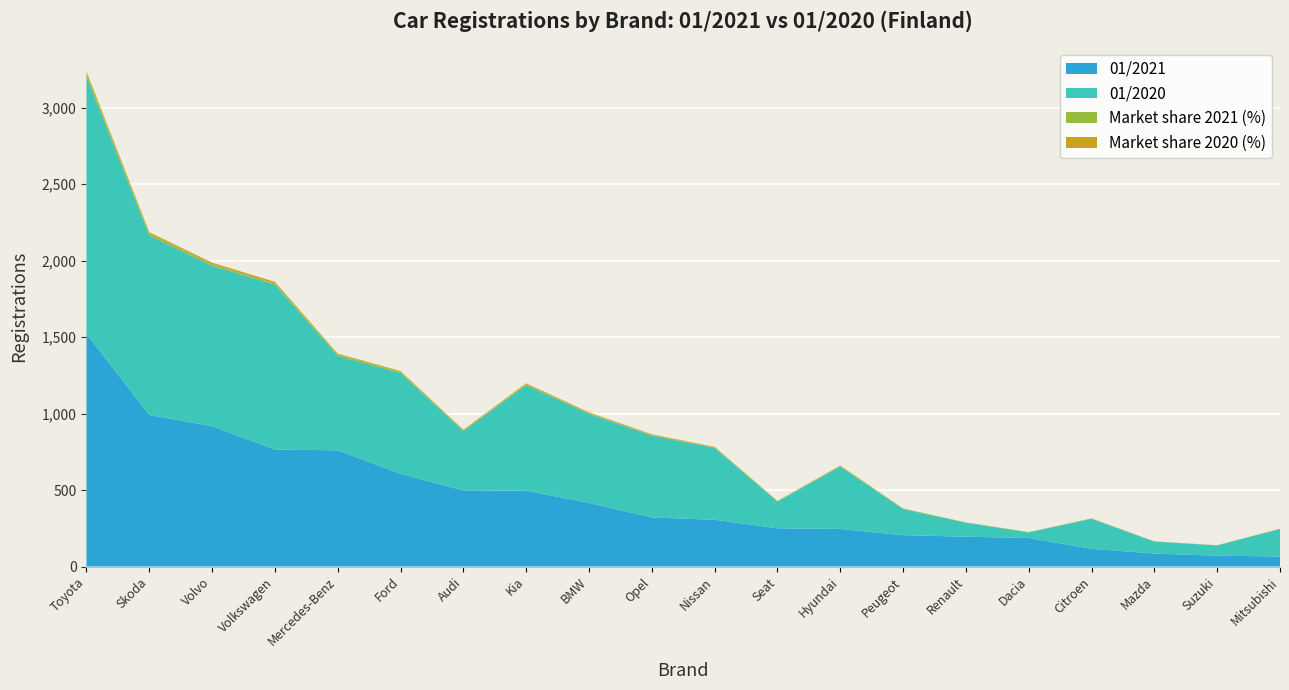

Reading left to right, transcribe all the data shown in this chart.

01/2021: Toyota=1521.0	Skoda=991.0	Volvo=918.0	Volkswagen=765.0	Mercedes-Benz=760.0	Ford=606.0	Audi=498.0	Kia=496.0	BMW=416.0	Opel=321.0	Nissan=306.0	Seat=250.0	Hyundai=246.0	Peugeot=205.0	Renault=195.0	Dacia=187.0	Citroen=116.0	Mazda=85.0	Suzuki=71.0	Mitsubishi=66.0
01/2020: Toyota=1683.0	Skoda=1173.0	Volvo=1049.0	Volkswagen=1078.0	Mercedes-Benz=618.0	Ford=659.0	Audi=388.0	Kia=690.0	BMW=582.0	Opel=535.0	Nissan=469.0	Seat=175.0	Hyundai=408.0	Peugeot=171.0	Renault=91.0	Dacia=36.0	Citroen=196.0	Mazda=78.0	Suzuki=67.0	Mitsubishi=179.0
Market share 2021 (%): Toyota=16.4	Skoda=10.7	Volvo=9.9	Volkswagen=8.3	Mercedes-Benz=8.2	Ford=6.5	Audi=5.4	Kia=5.4	BMW=4.5	Opel=3.5	Nissan=3.3	Seat=2.7	Hyundai=2.7	Peugeot=2.2	Renault=2.1	Dacia=2.0	Citroen=1.3	Mazda=0.9	Suzuki=0.8	Mitsubishi=0.7
Market share 2020 (%): Toyota=15.8	Skoda=11.0	Volvo=9.8	Volkswagen=10.1	Mercedes-Benz=5.8	Ford=6.2	Audi=3.6	Kia=6.5	BMW=5.5	Opel=5.0	Nissan=4.4	Seat=1.6	Hyundai=3.8	Peugeot=1.6	Renault=0.9	Dacia=0.3	Citroen=1.8	Mazda=0.7	Suzuki=0.6	Mitsubishi=1.7